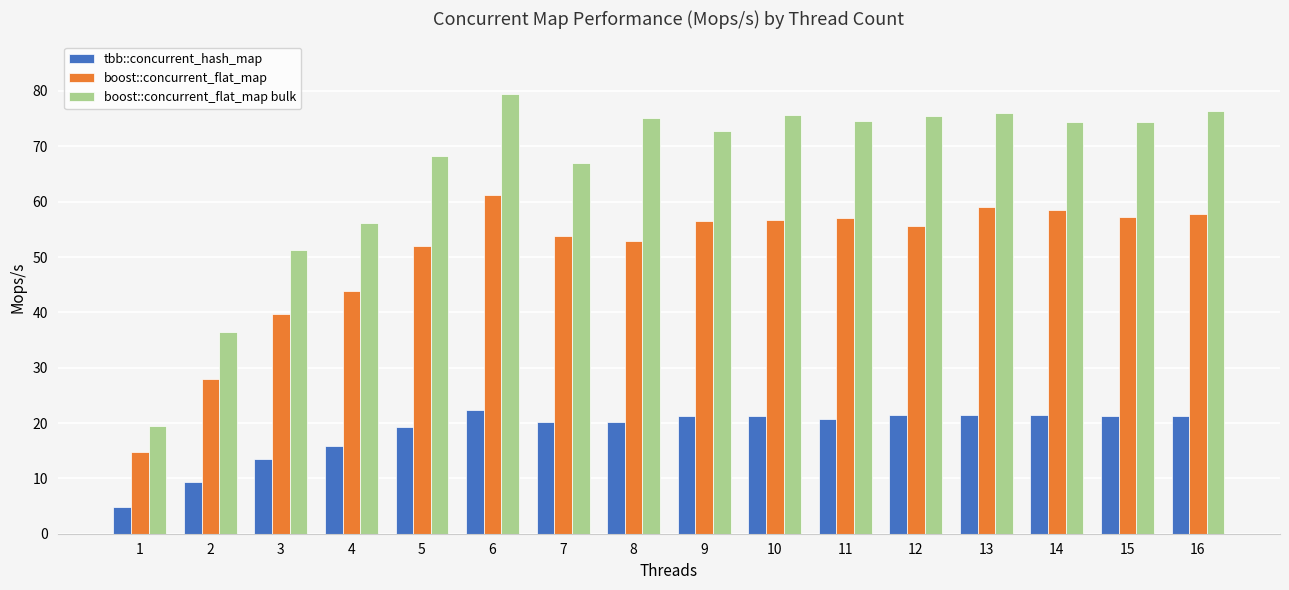

What value does the boost::concurrent_flat_map bulk series have at 3?

51.2